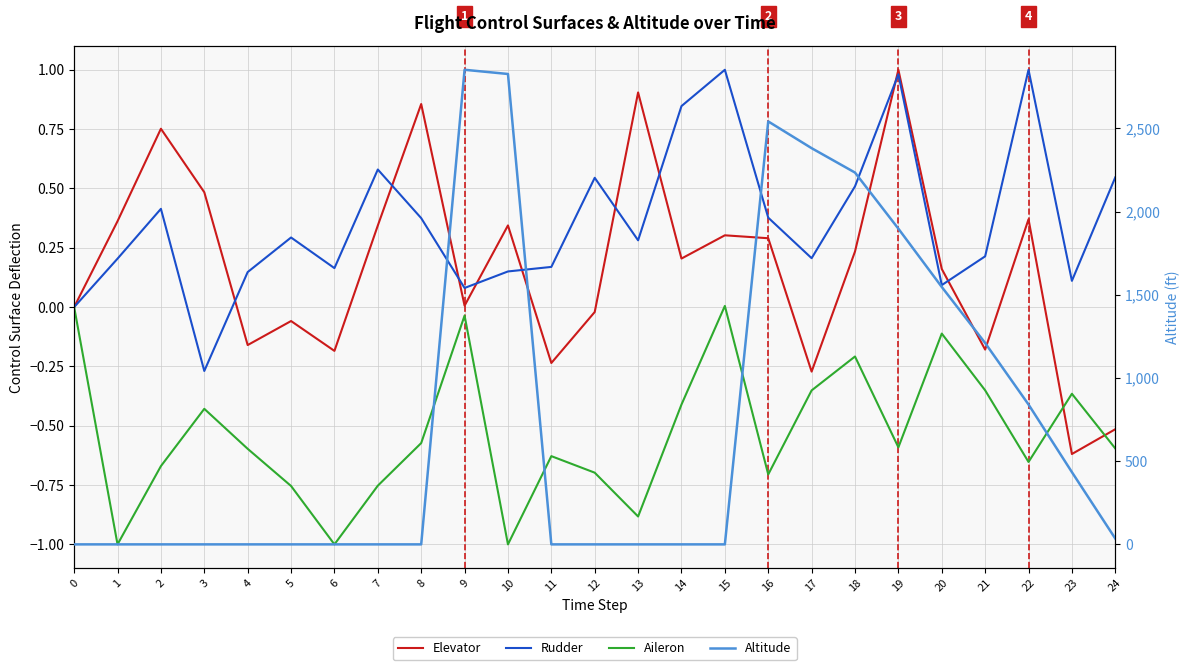

Count the number of categories in the chart.

25